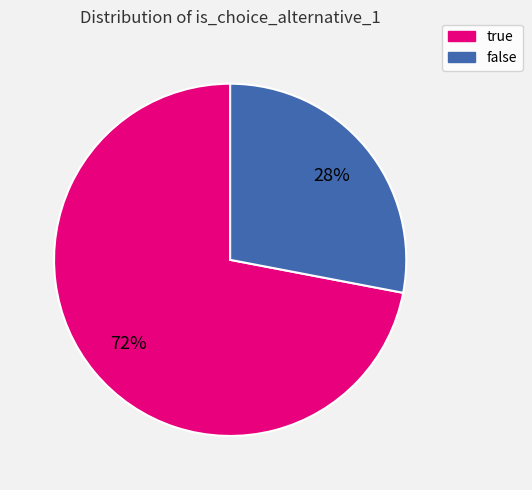

How many segments does this pie chart have?

2